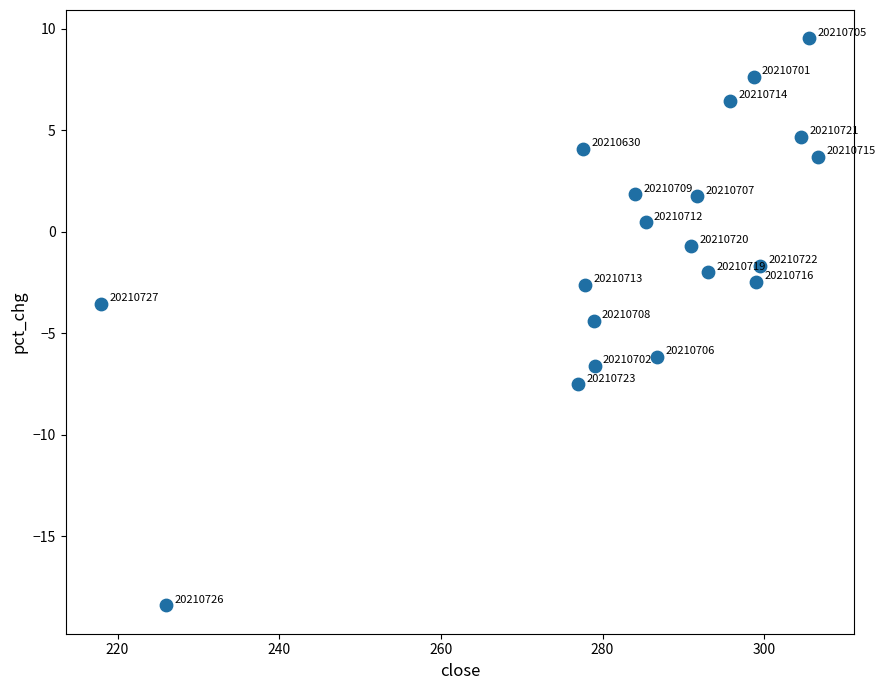

What is the range of X values (max minus min)?

88.7